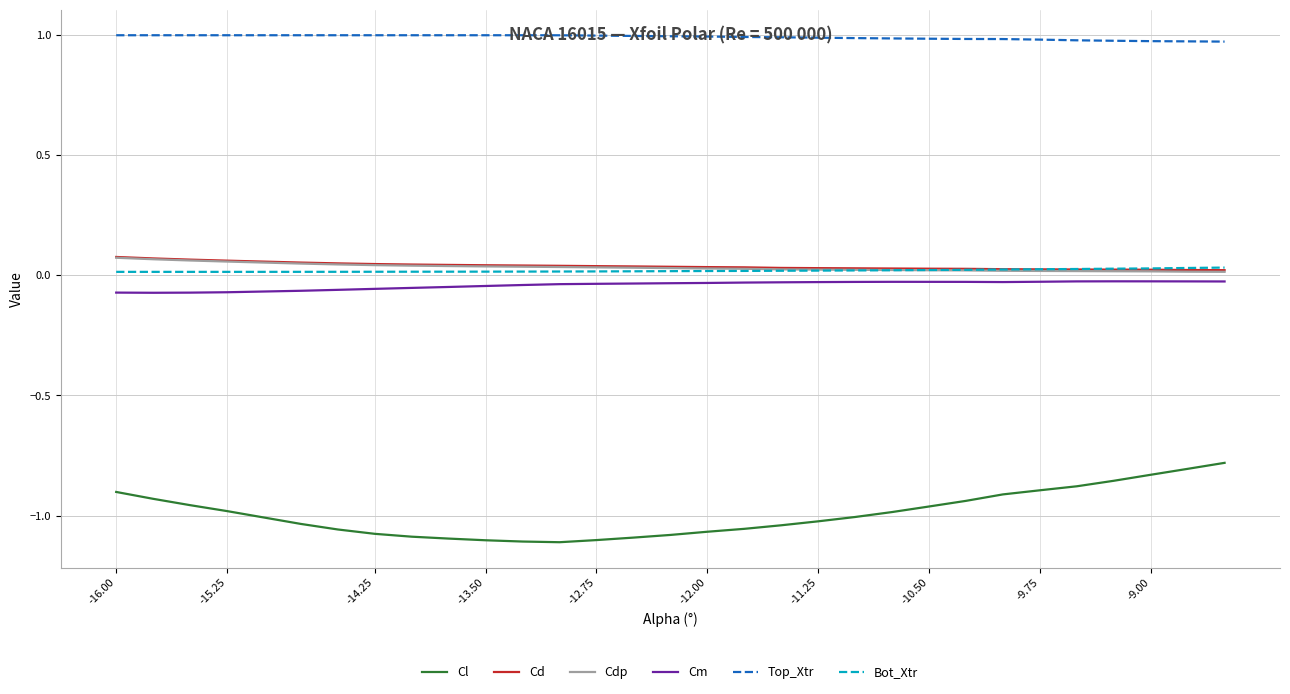

Which series has the widest spread of values?

Cl